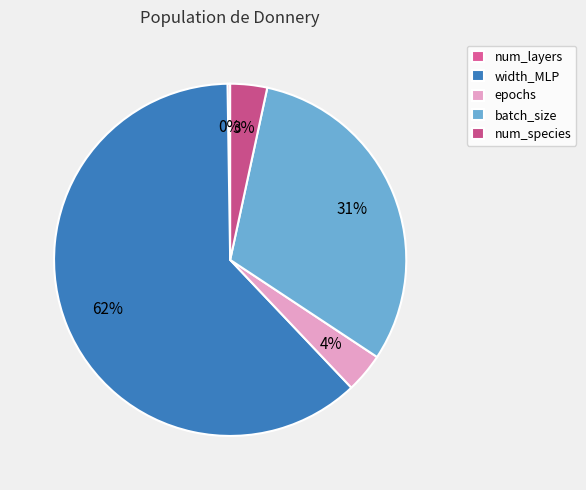

How many segments does this pie chart have?

5